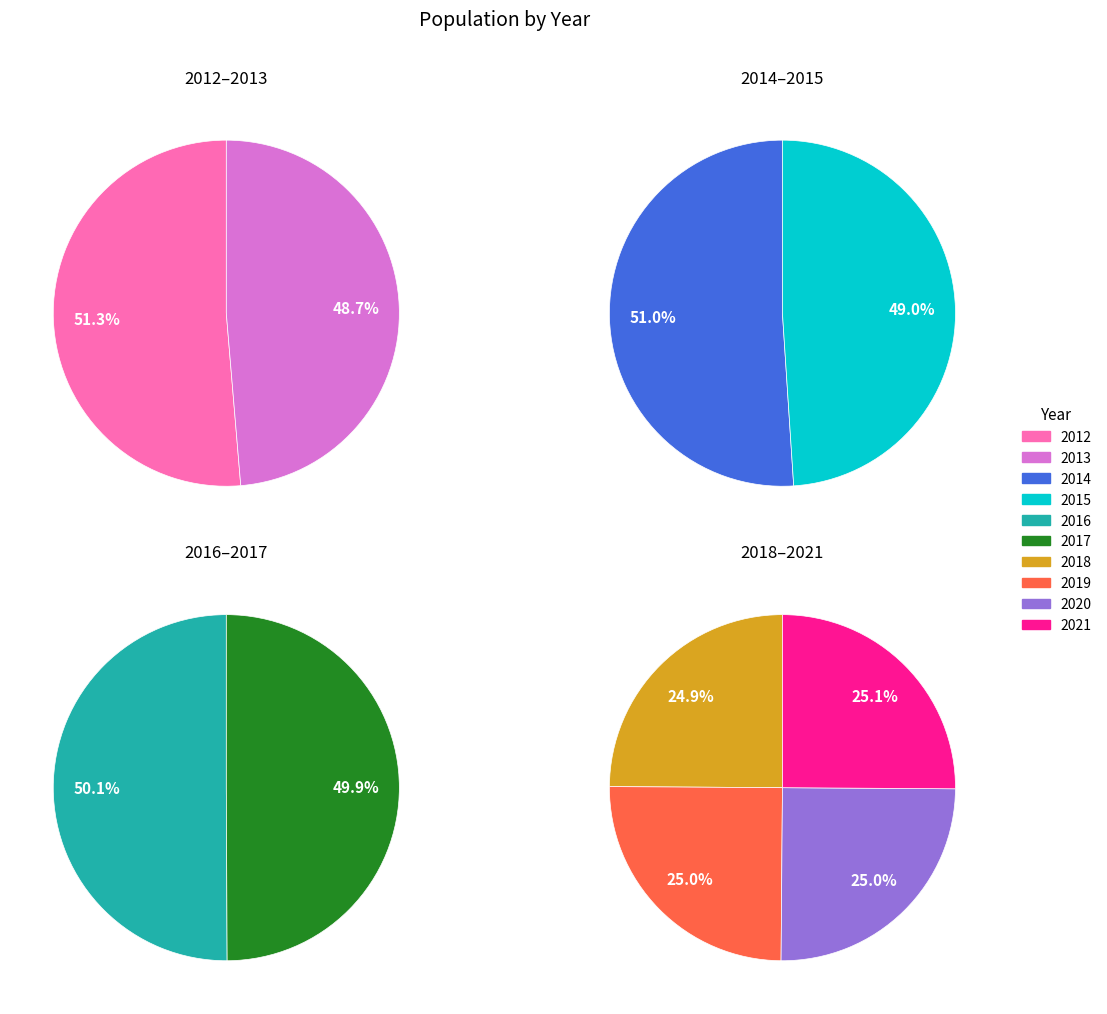

How many slices are in this pie chart?

10